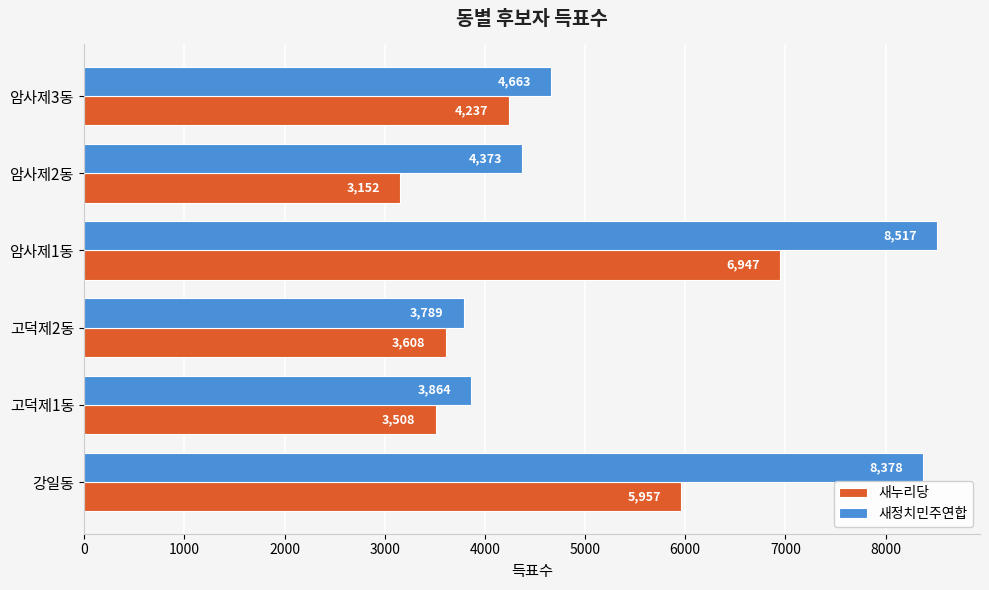

At which category is the sum across all series the highest?

암사제1동